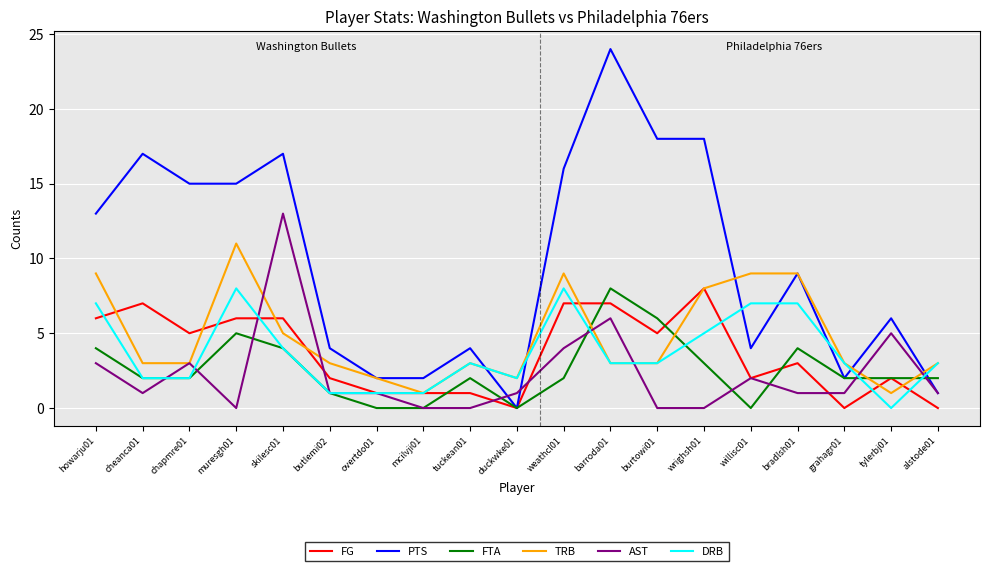

The AST series shows 3 at howarju01. True or false?

True